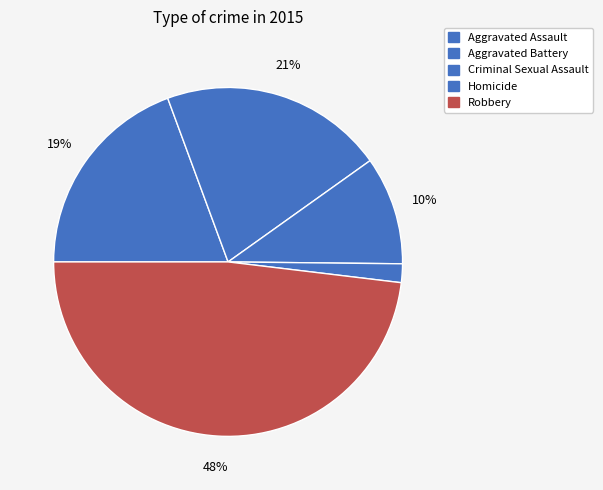

What percentage is NOT represented by Aggravated Battery?

79.2%